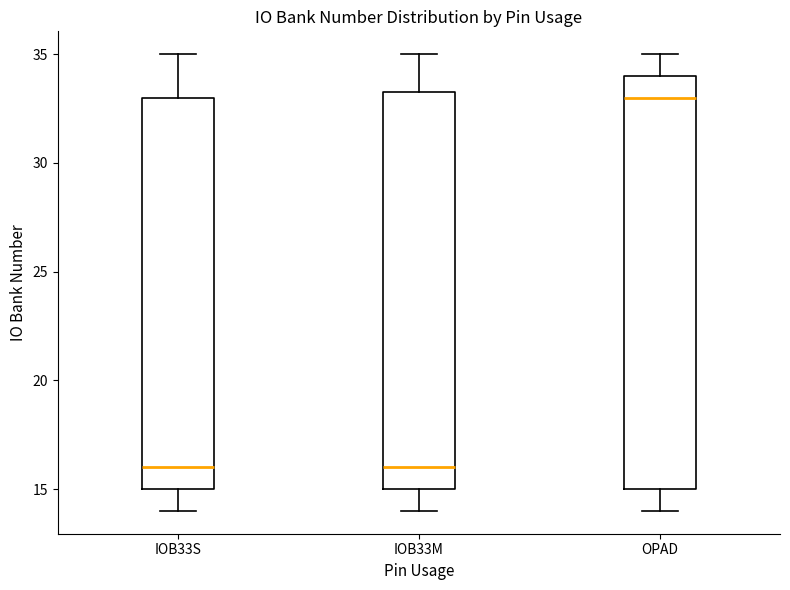

Which box has the highest median line?

OPAD